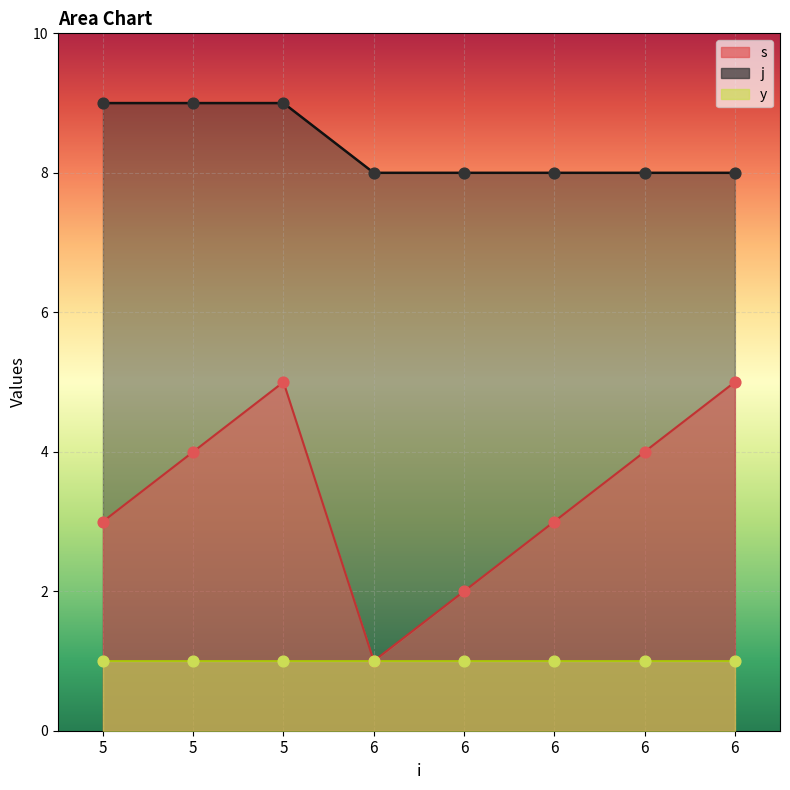

At which category is the sum across all series the highest?

5